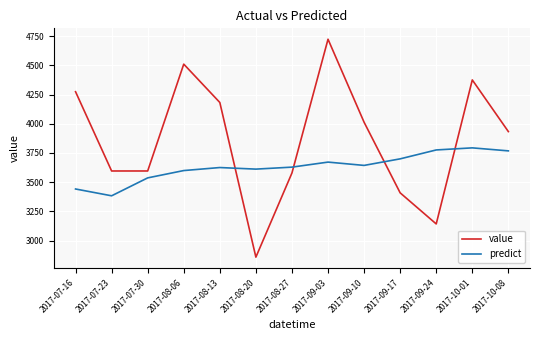

Is the value of predict at 2017-08-20 greater than the value of value at 2017-08-20?

Yes